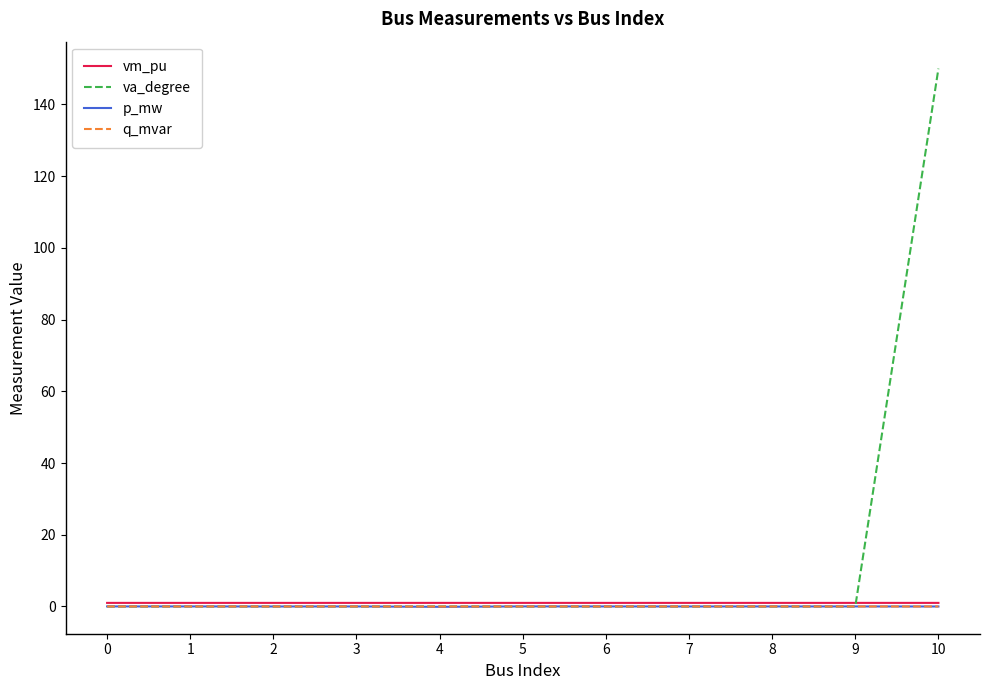

True or false: p_mw has a value of 0.0 at 10.

True